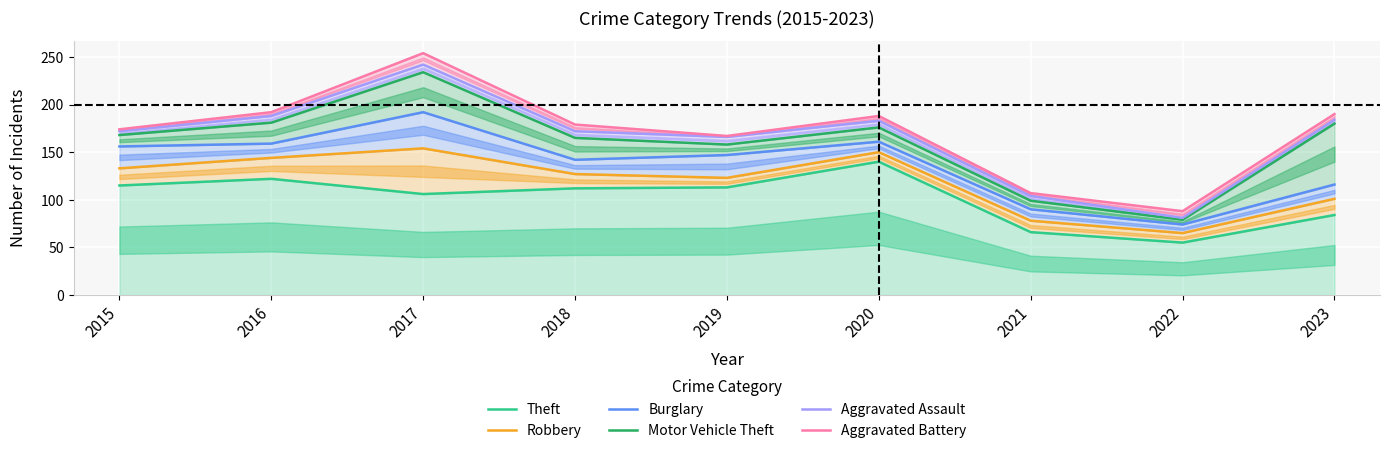

At which category does Burglary reach its first local peak?

2017